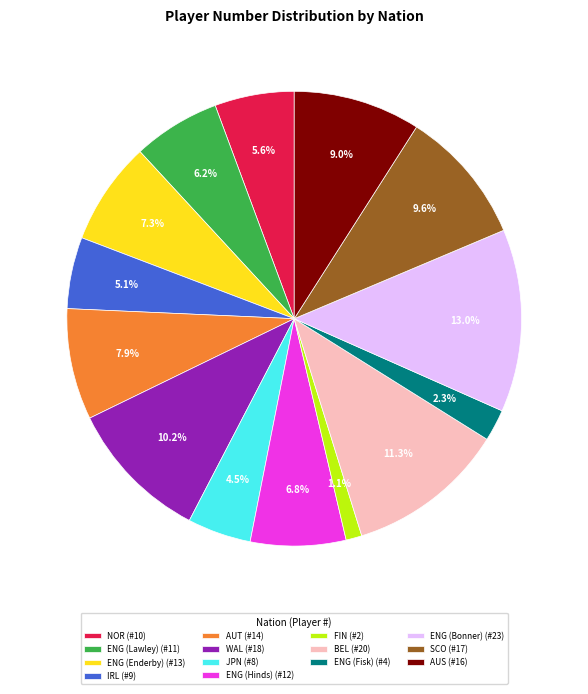

Do ENG (Bonner) (#23) and WAL (#18) together represent more than half of the pie?

No